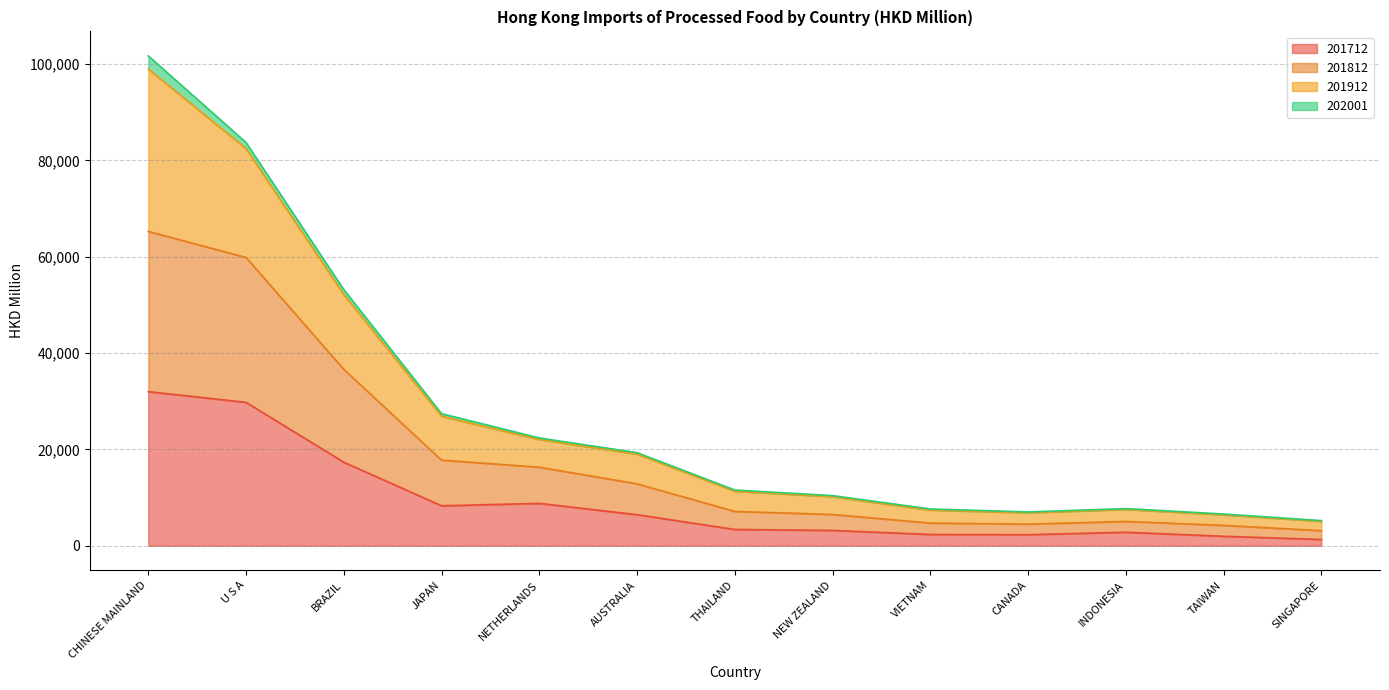

At which label does 201812 first exceed 7119?

CHINESE MAINLAND